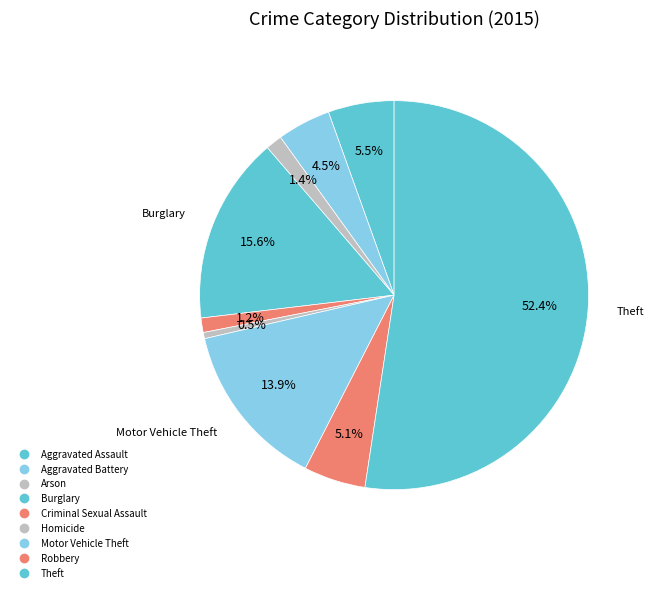

What percentage is the Homicide slice, to the nearest percent?

1%